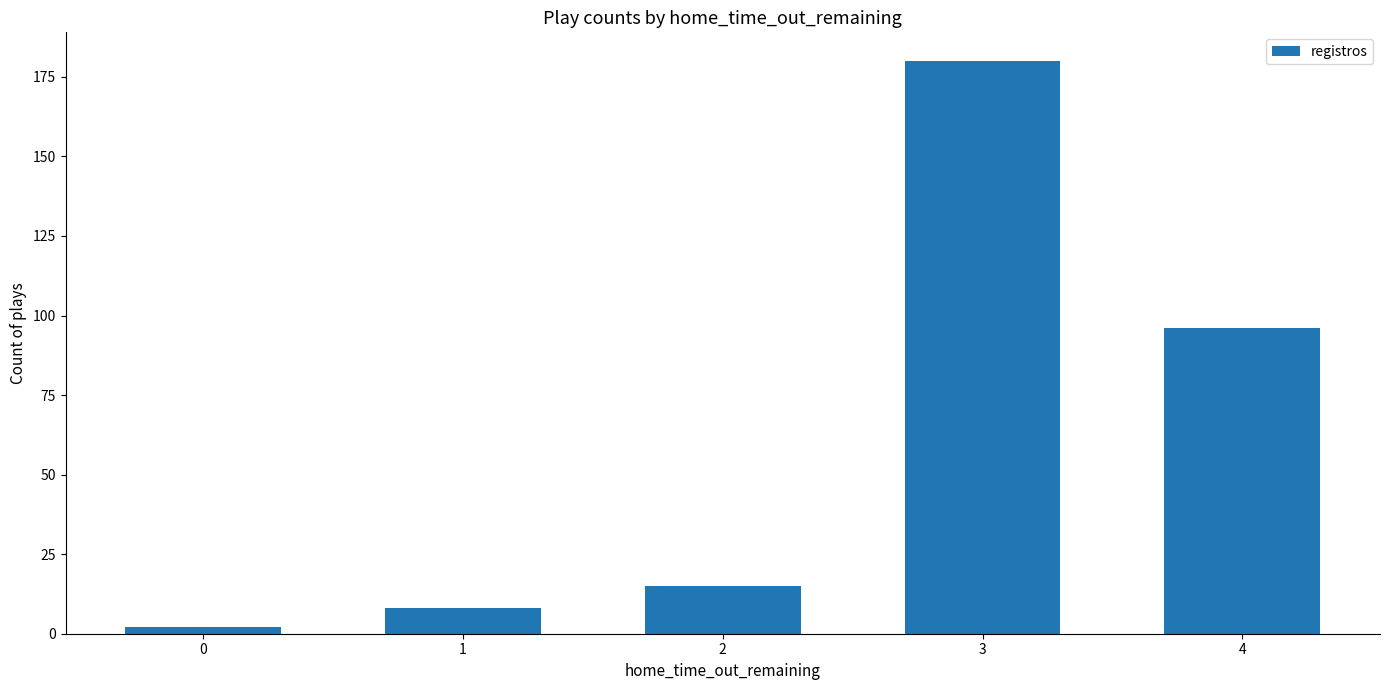

At which category does the chart reach its peak across all series?

3